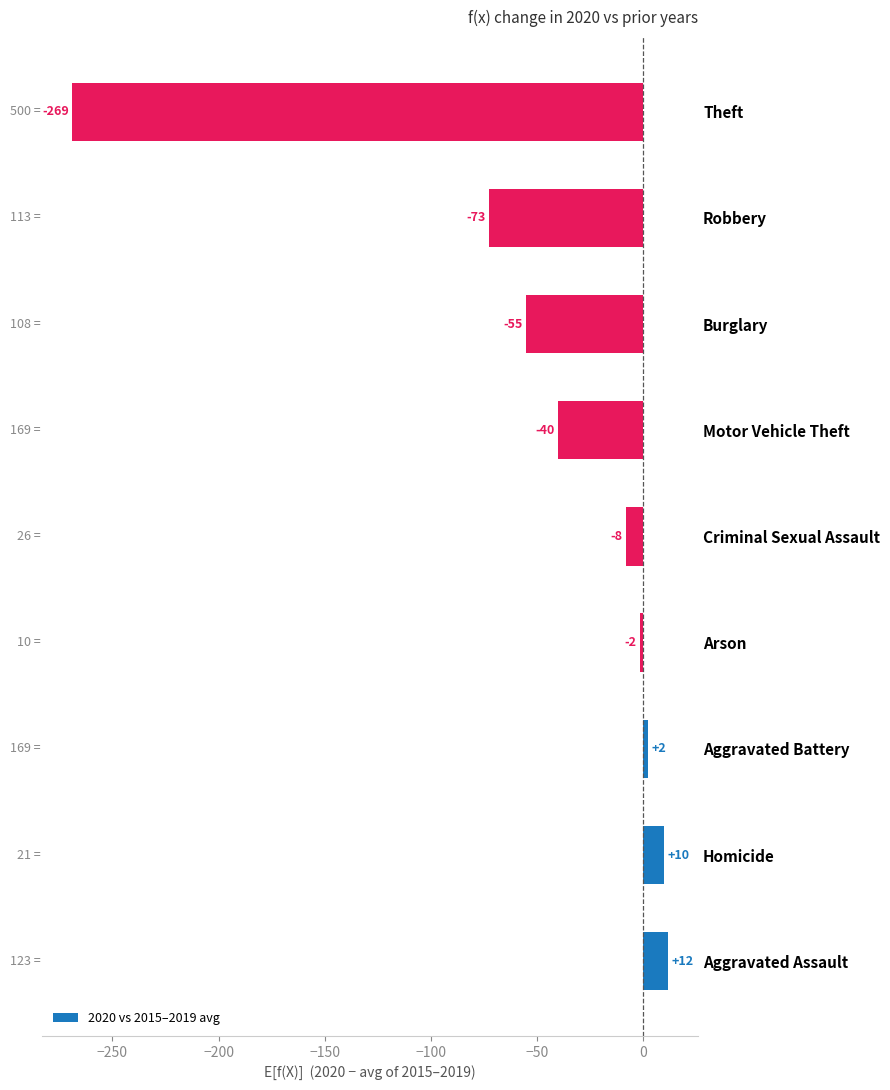

Does the chart contain any negative values?

Yes